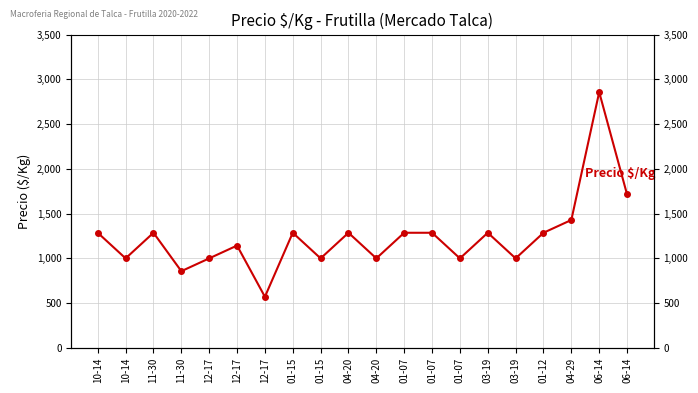

True or false: the data has more than 0 interior local peaks.

True